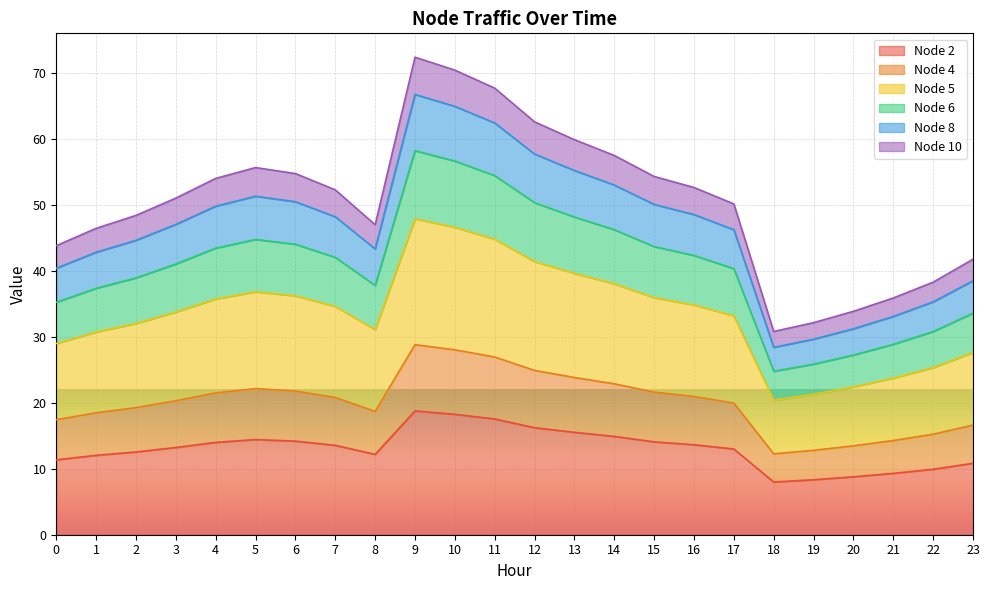

Where is the first local minimum for Node 4?

8